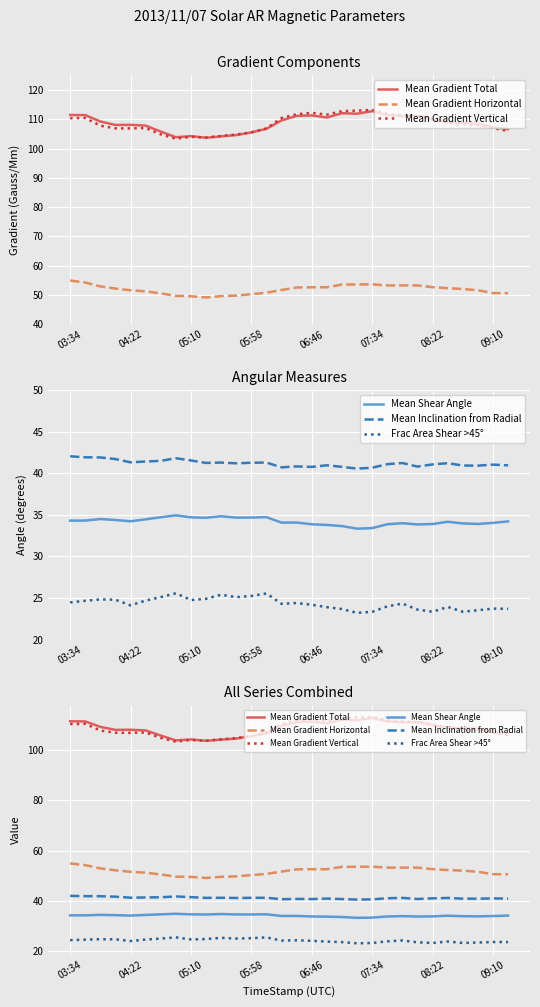

How many values in the Frac Area Shear >45° series exceed 24?

18